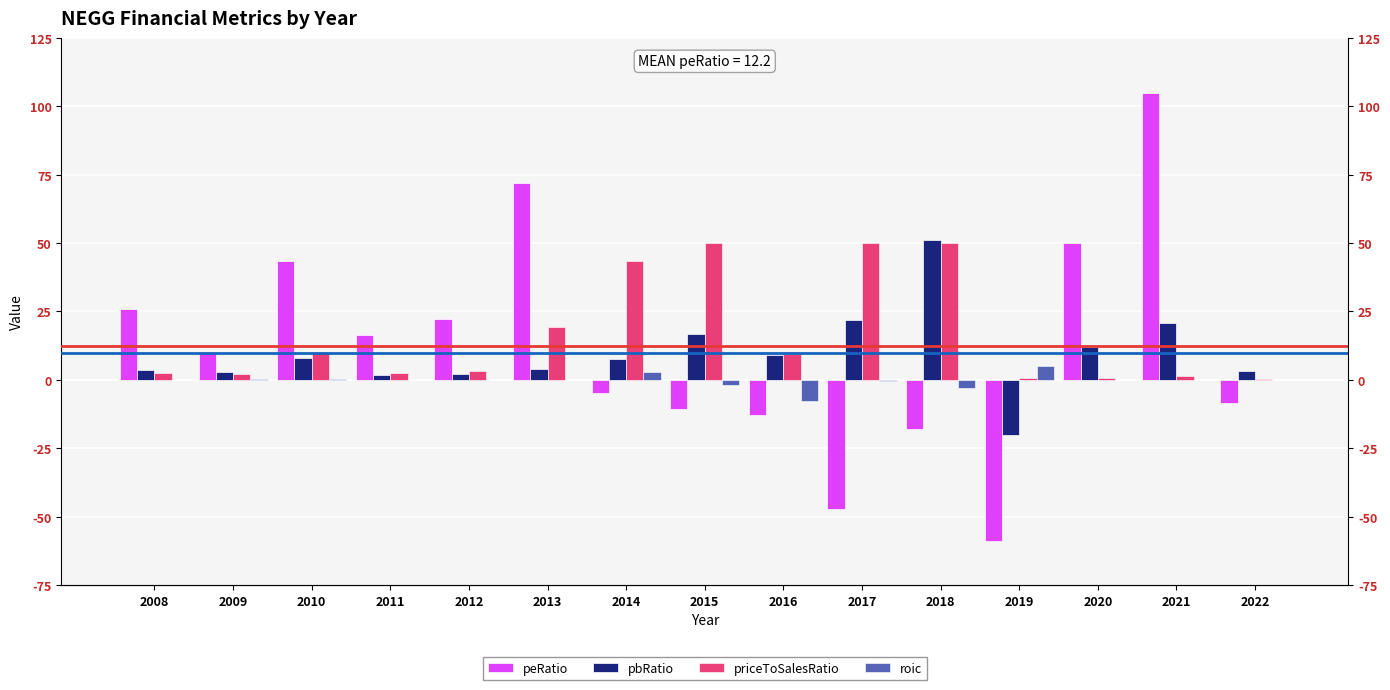

Reading left to right, extract all data points from this chart.

peRatio: 2008=25.9	2009=9.8	2010=43.4	2011=16.5	2012=22.1	2013=71.9	2014=-5.0	2015=-10.6	2016=-12.9	2017=-47.2	2018=-17.9	2019=-58.9	2020=50.2	2021=104.9	2022=-8.6
pbRatio: 2008=3.6	2009=2.8	2010=8.1	2011=1.8	2012=2.2	2013=4.0	2014=7.5	2015=16.8	2016=9.0	2017=21.7	2018=51.3	2019=-20.0	2020=12.0	2021=20.9	2022=3.2
priceToSalesRatio: 2008=2.5	2009=2.1	2010=10.1	2011=2.4	2012=3.3	2013=19.4	2014=43.4	2015=50.0	2016=9.6	2017=50.0	2018=50.0	2019=0.7	2020=0.7	2021=1.6	2022=0.3
roic: 2008=0.1	2009=0.3	2010=0.2	2011=0.1	2012=0.1	2013=0.0	2014=3.0	2015=-1.9	2016=-7.9	2017=-0.4	2018=-3.0	2019=5.0	2020=0.1	2021=0.1	2022=-0.2